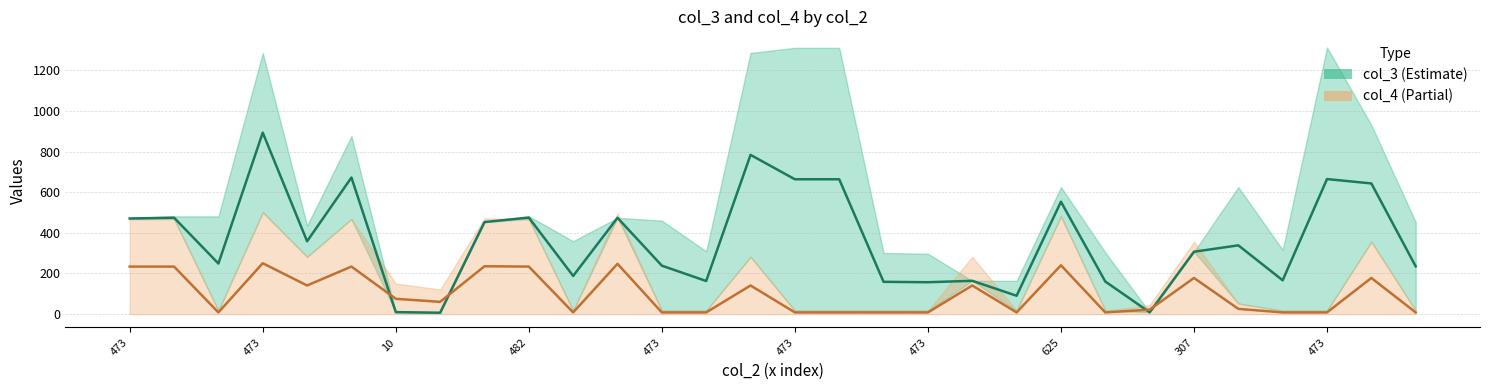

What is the label of the 7th point from the left?

10